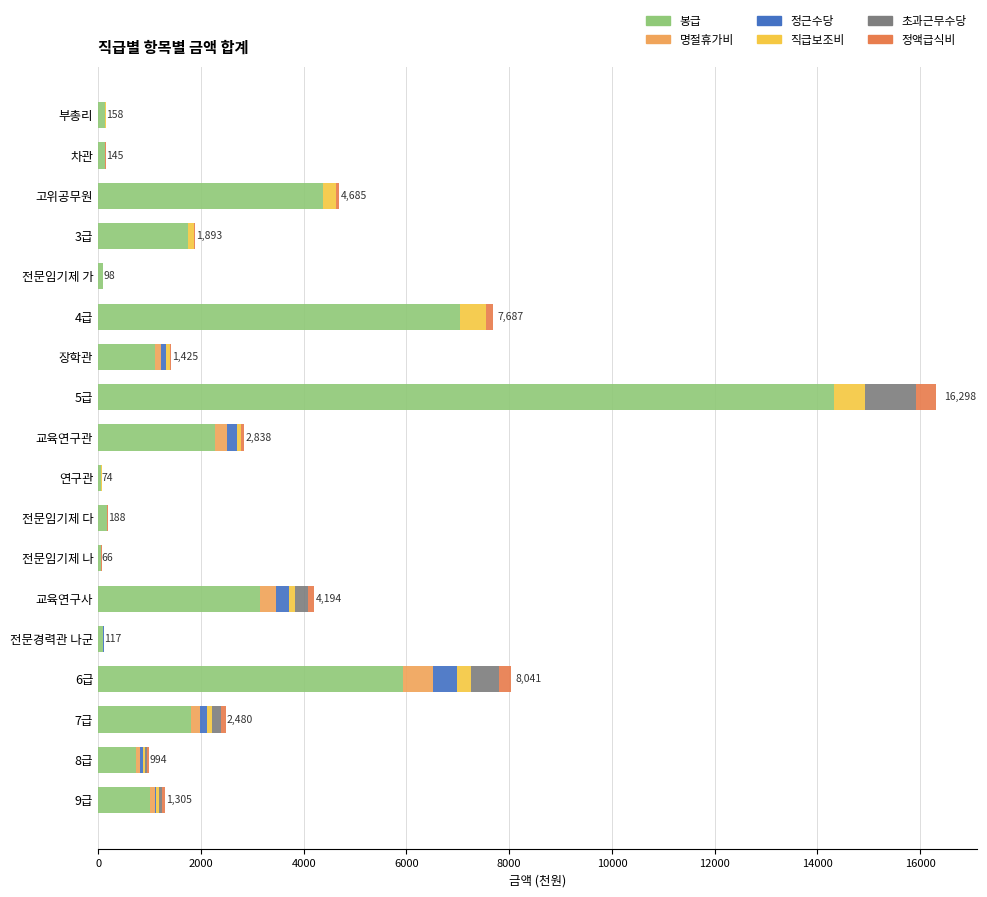

Which category has the highest value in the 봉급 series?

5급